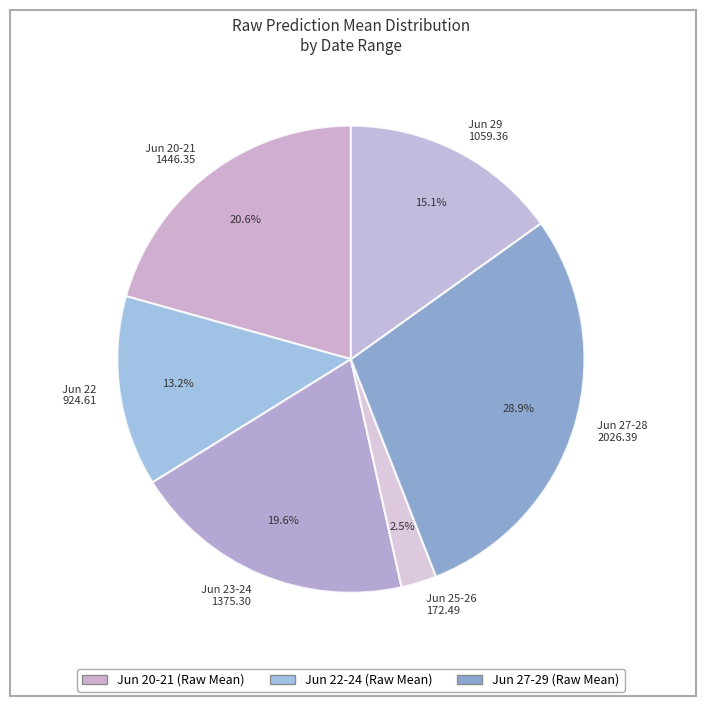

Do Jun 27-28 2026.39 and Jun 23-24 1375.30 together represent more than half of the pie?

No